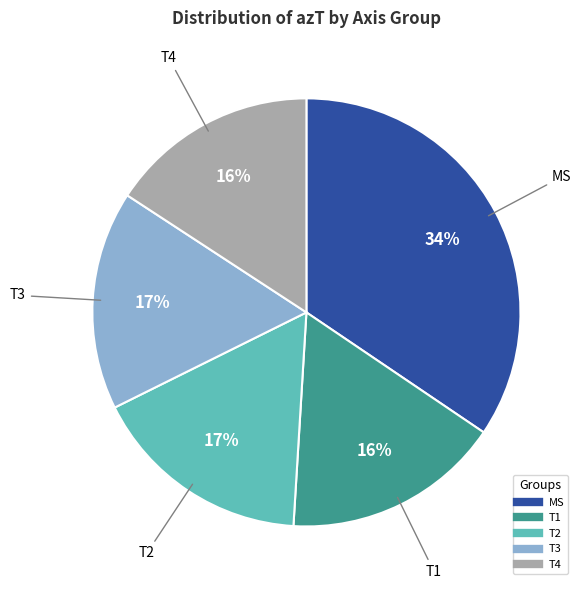

Between MS and T2, which is larger?

MS